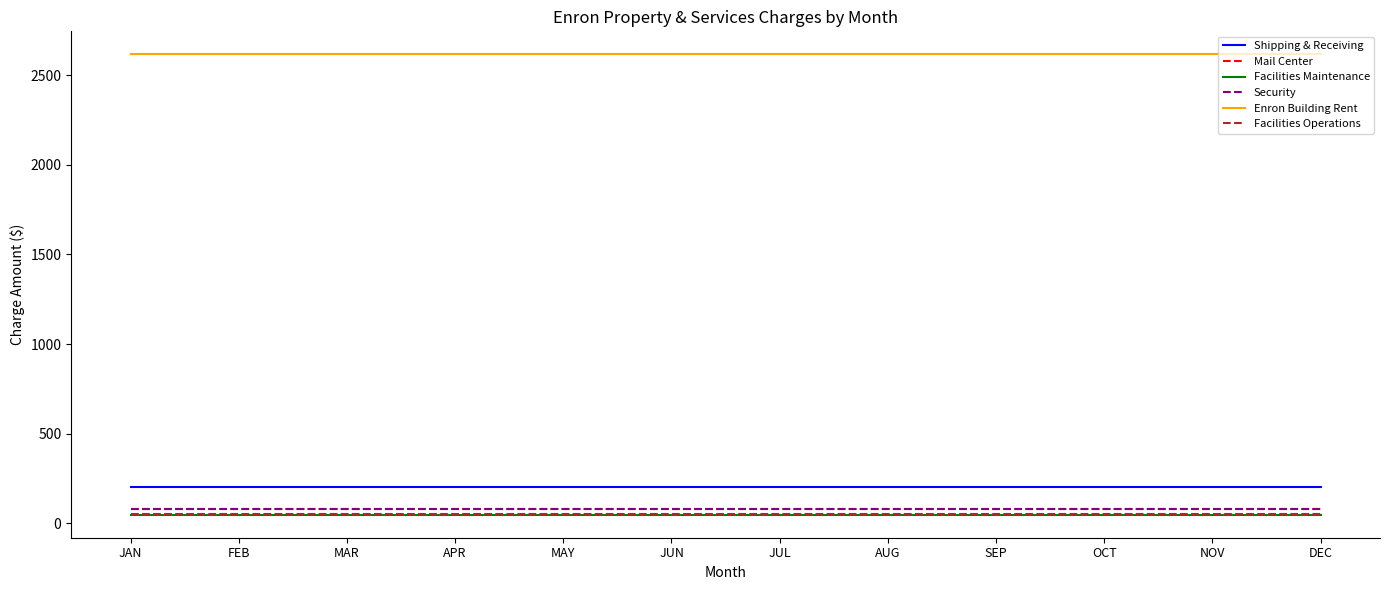

What is the lowest value of the Security series?

82.7